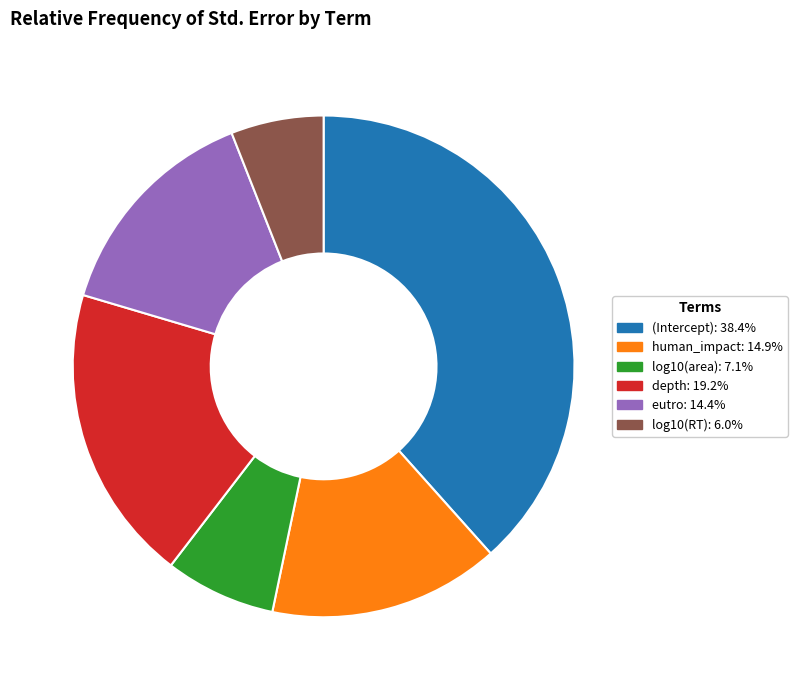

What is the largest slice in the pie chart?

(Intercept)